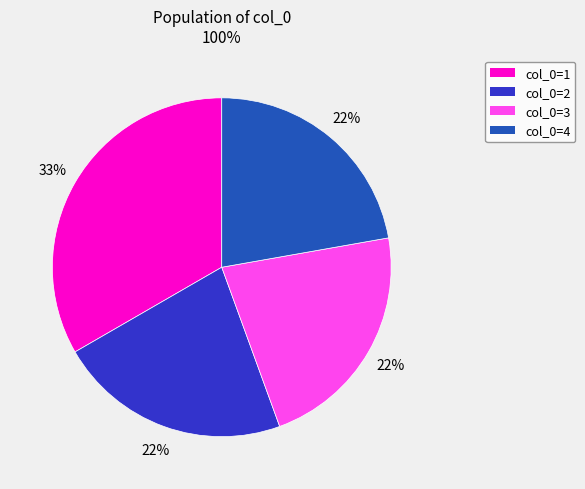

Is there any slice that represents more than half of the pie?

No